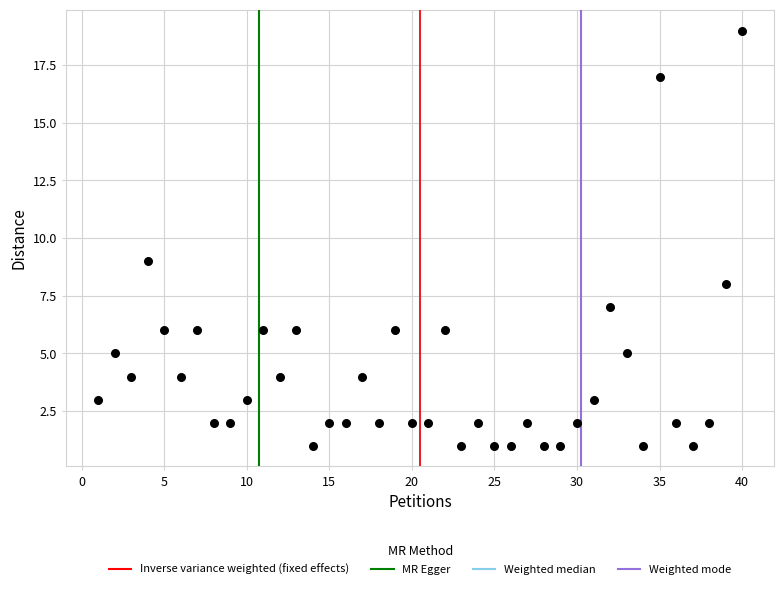

What Y value in the scatter plot is closest to 10?

9